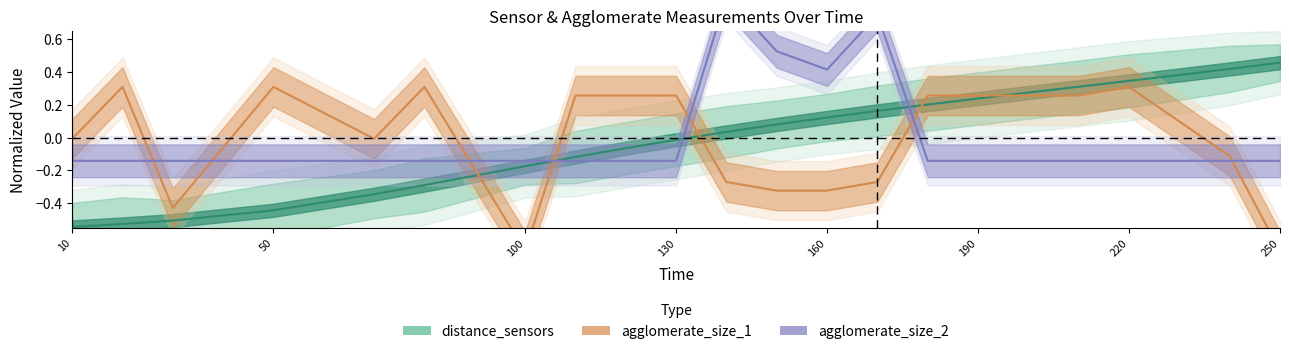

What is the value of the distance_sensors point at the 20th from the left?

0.4